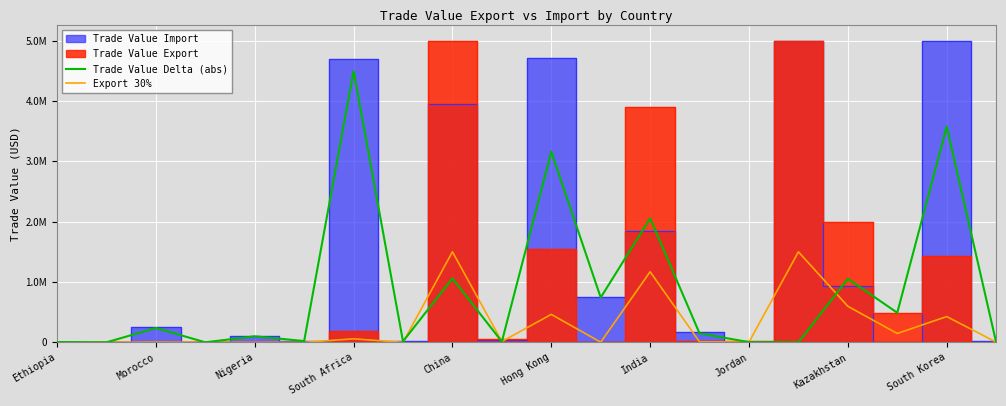

Where is Trade Value Delta (abs) nearest to the value 2247470?

India